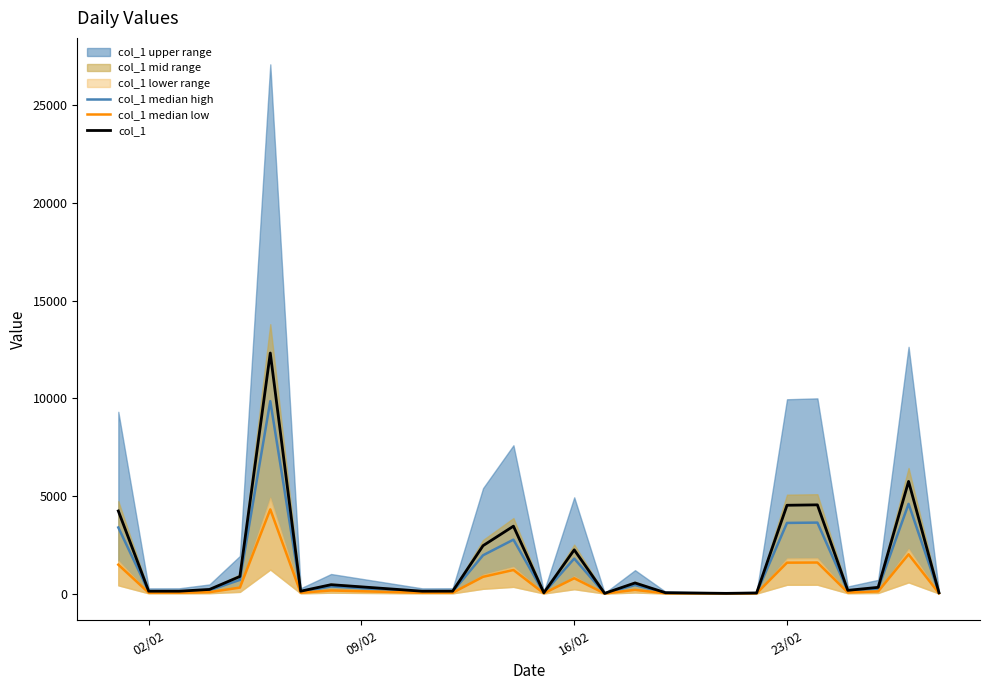

In col_1, how many points are higher than both neighbors (excluding endpoints)?

7